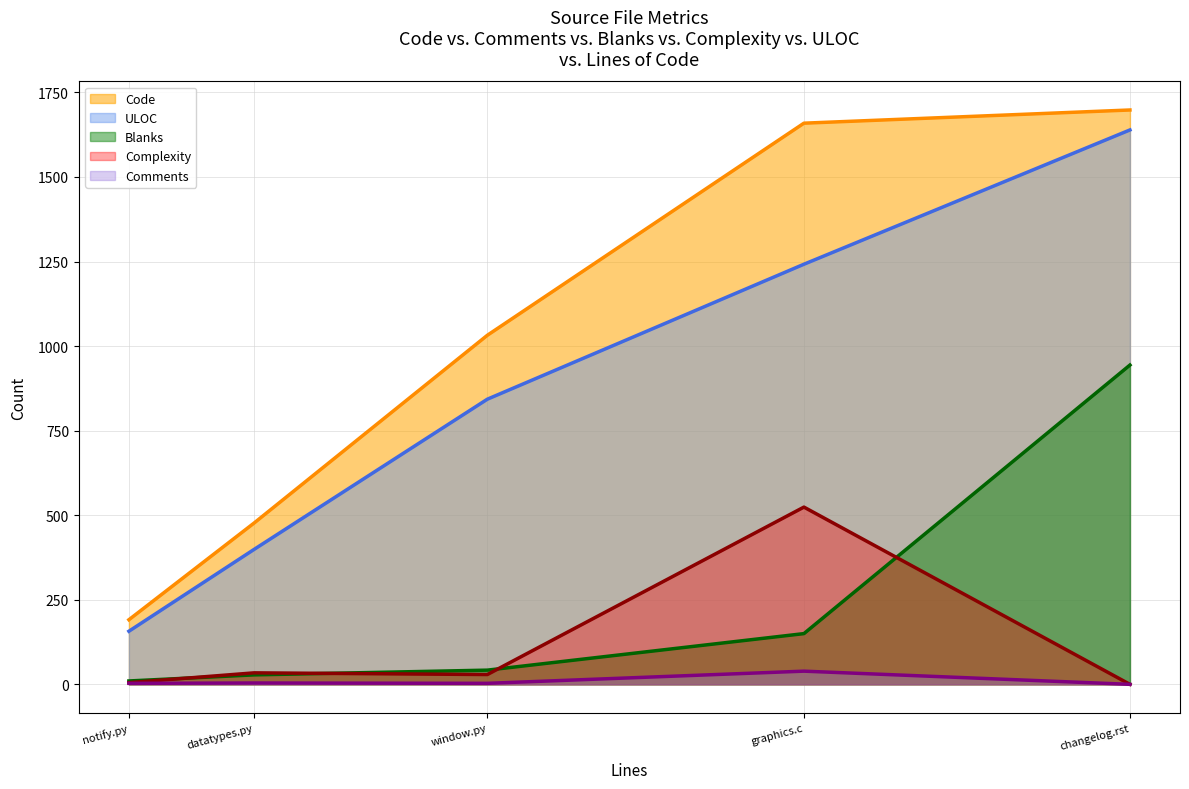

True or false: Comments (line) and Code (line) intersect in this chart.

False